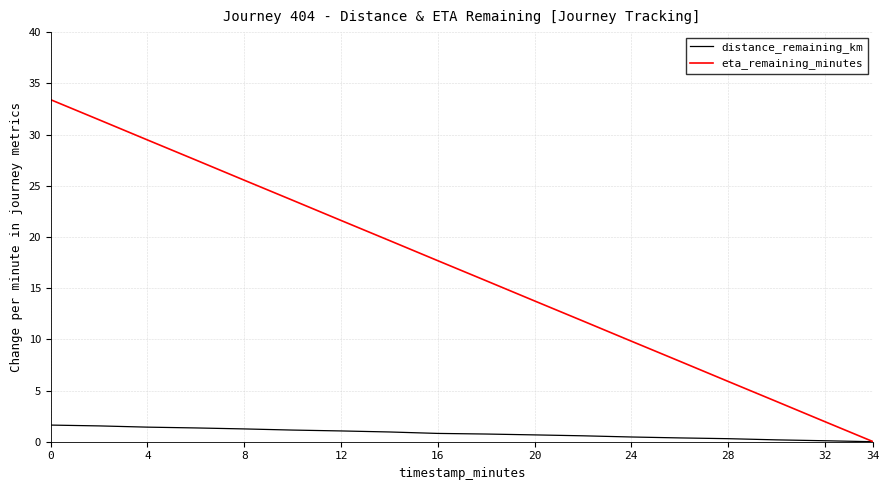

What is the greatest value displayed?

33.4